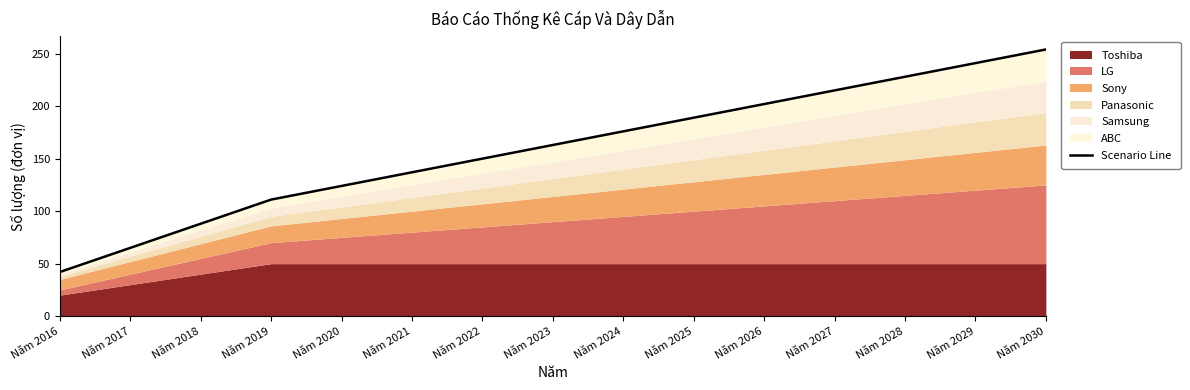

What is the approximate value at Năm 2022, to the nearest 5?

150